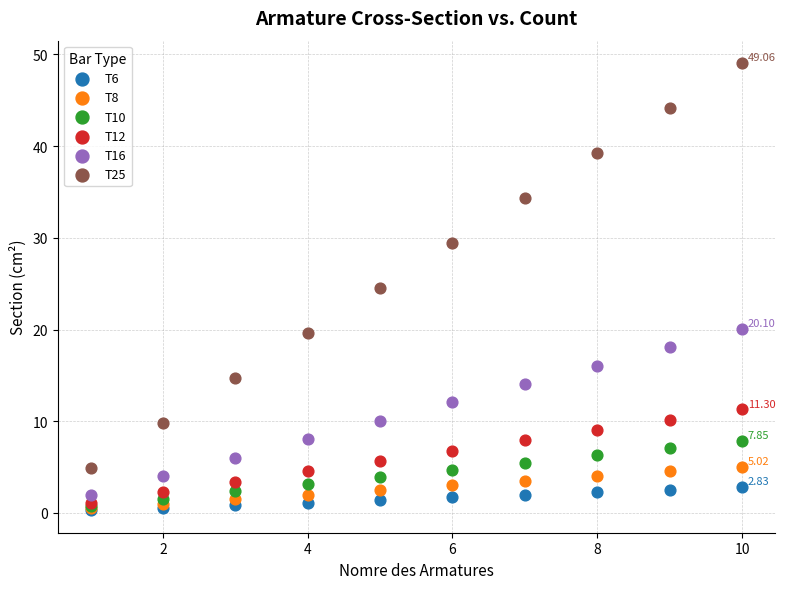

What are all the series names shown in the legend?

T6, T8, T10, T12, T16, T25